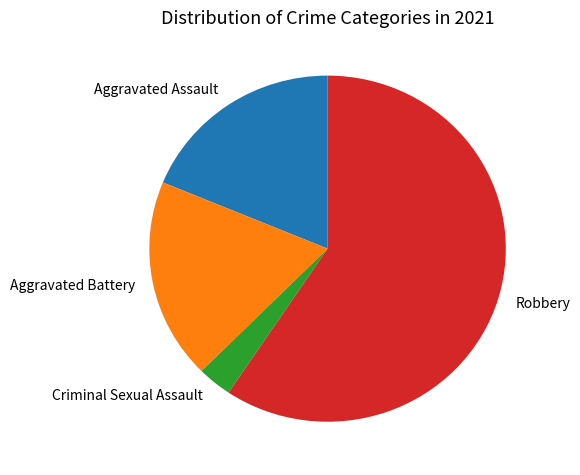

True or false: Robbery accounts for 49% of the total.

False